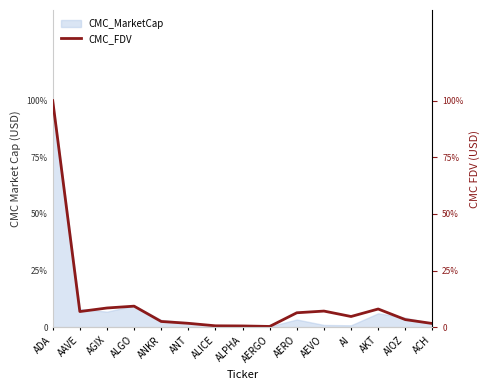

The chart shows a value of 0.1 at AGIX. True or false?

True